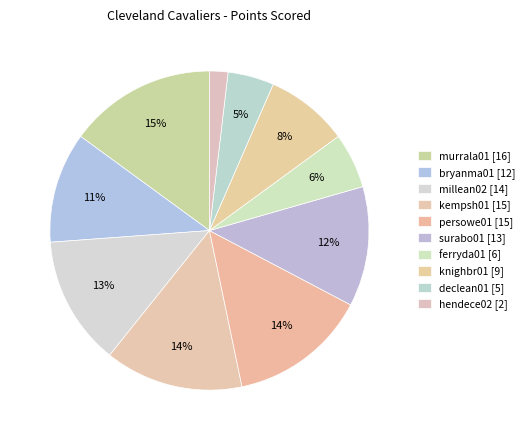

How many segments does this pie chart have?

10